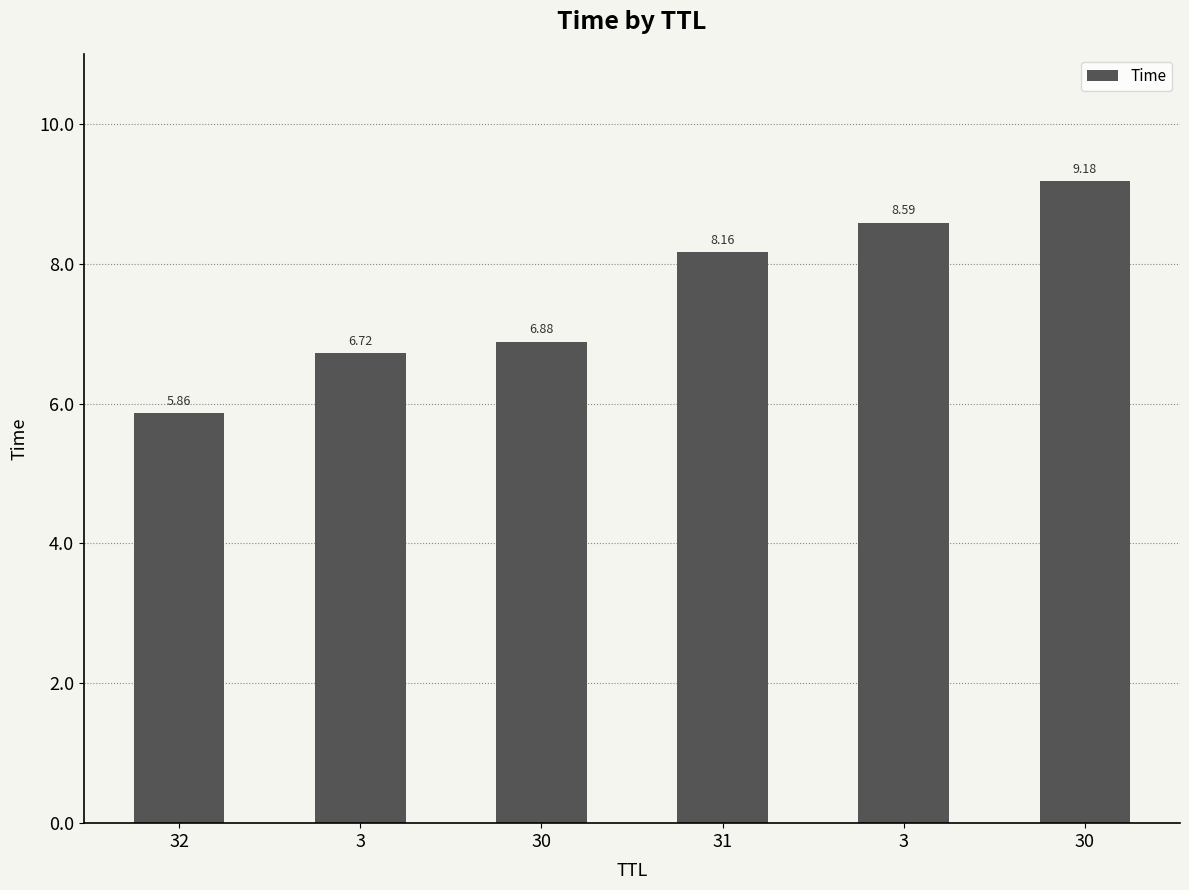

Are the bars horizontal?

No